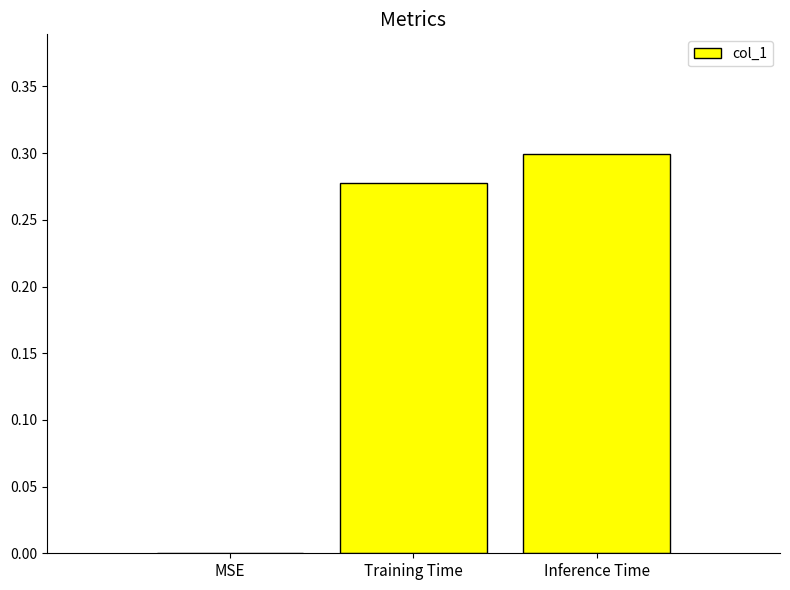

At which category does the chart reach its peak across all series?

Inference Time